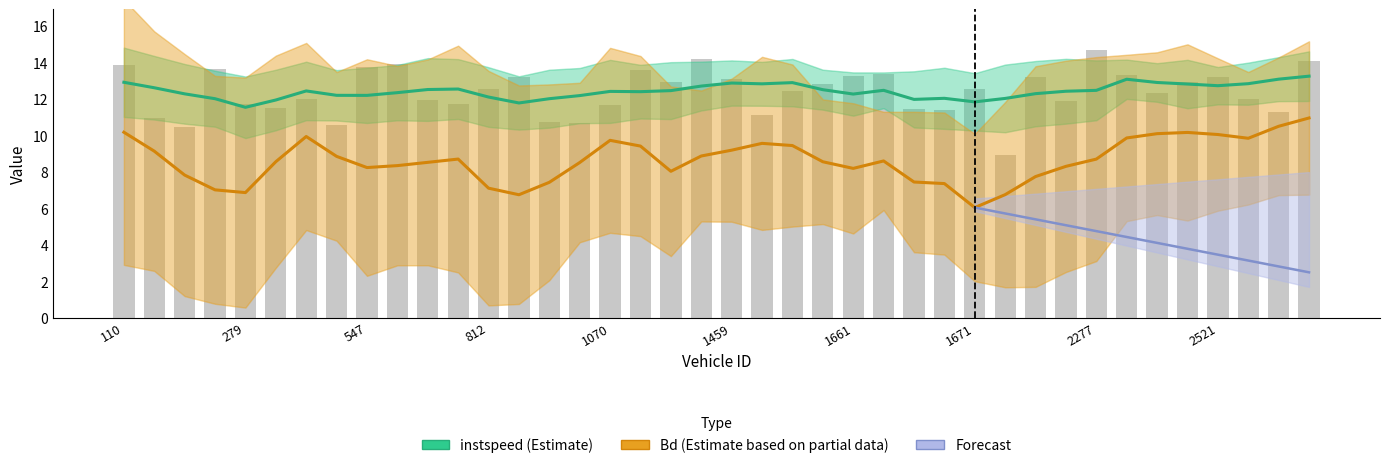

What is the value of the 22nd bar from the left?

11.2